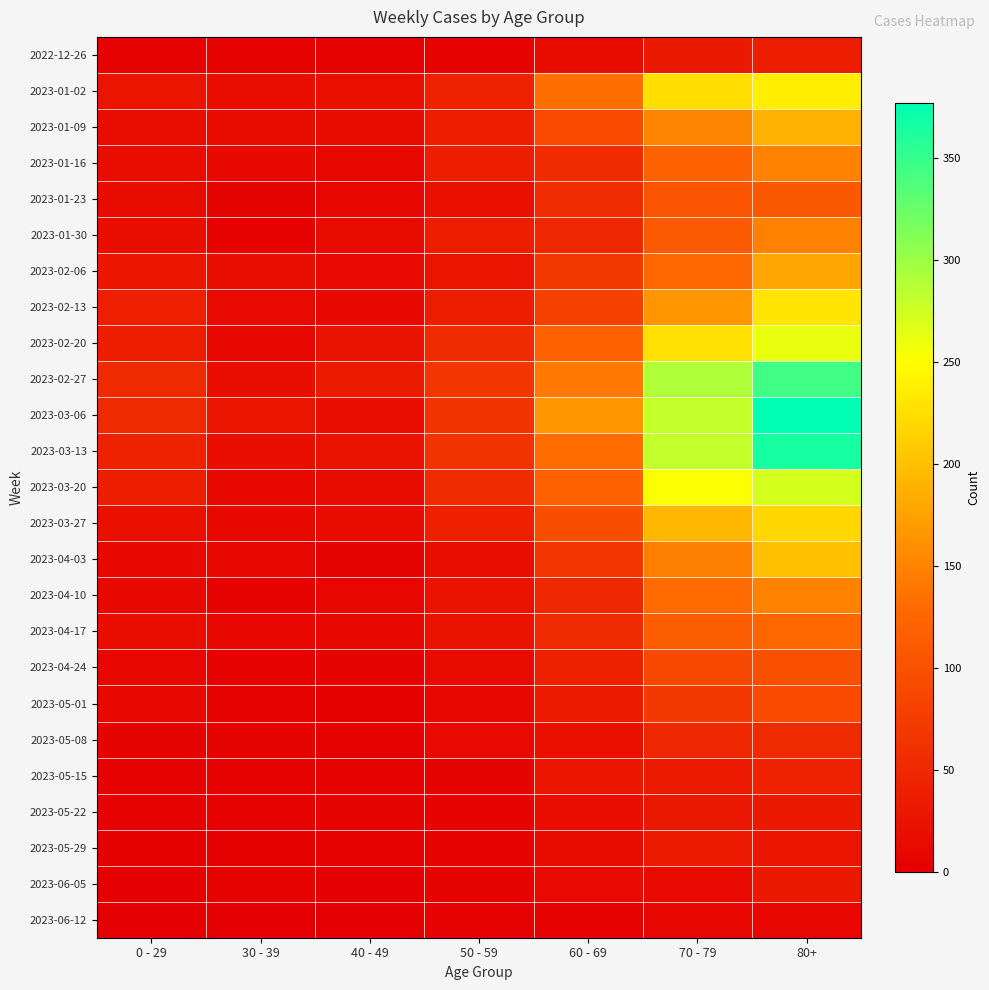

What is the greatest value displayed?

377